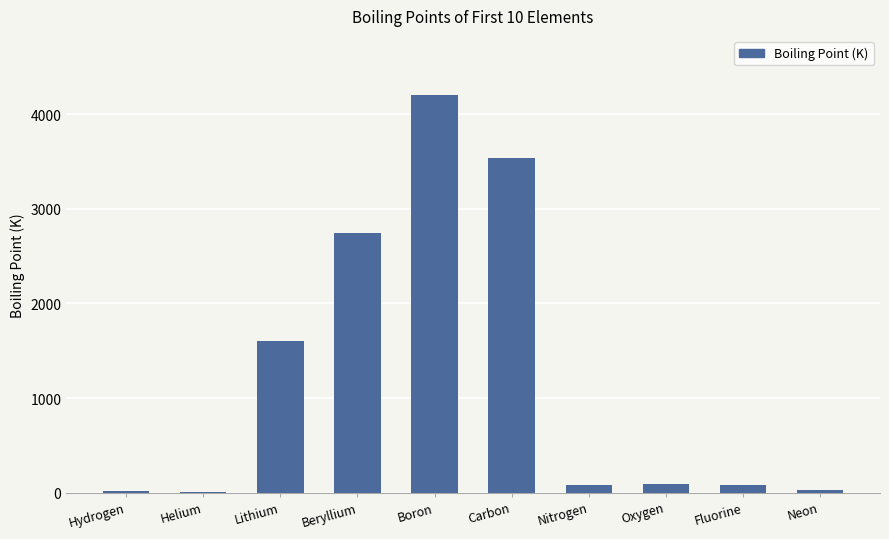

What is the sum of all values?

12387.2